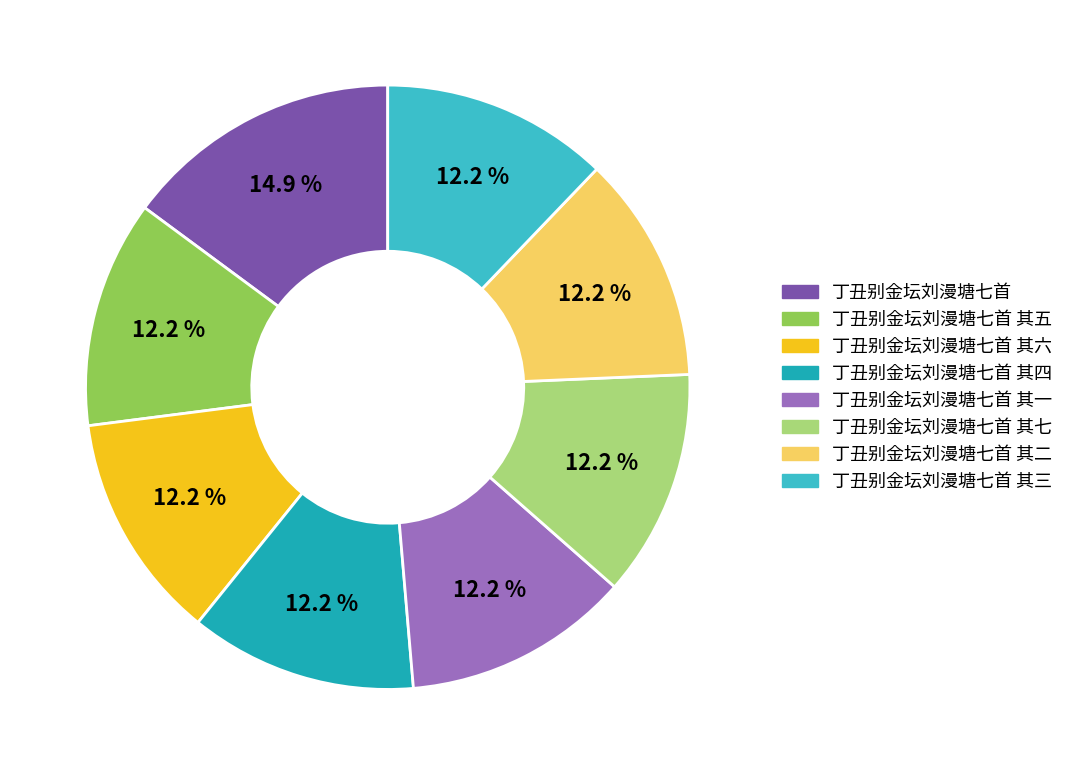

Does any single category account for the majority?

No